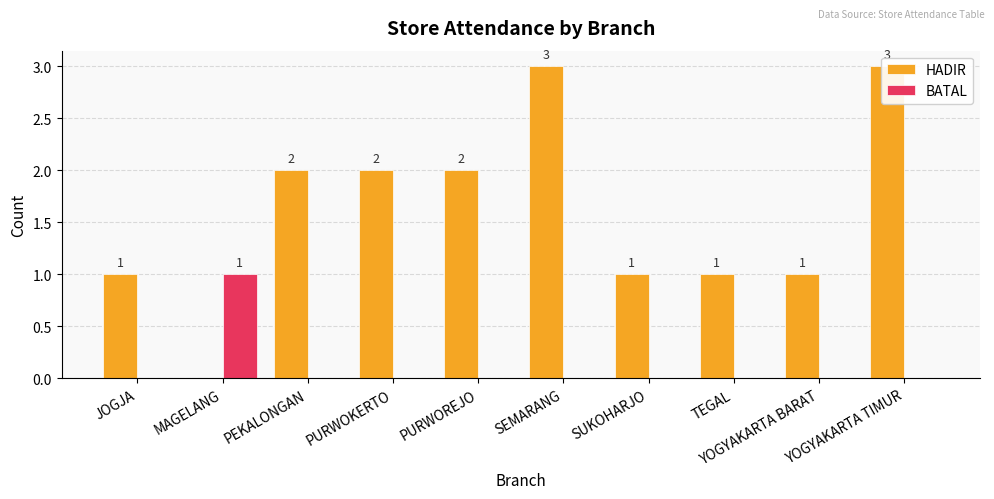

How many bars are there in total?

20